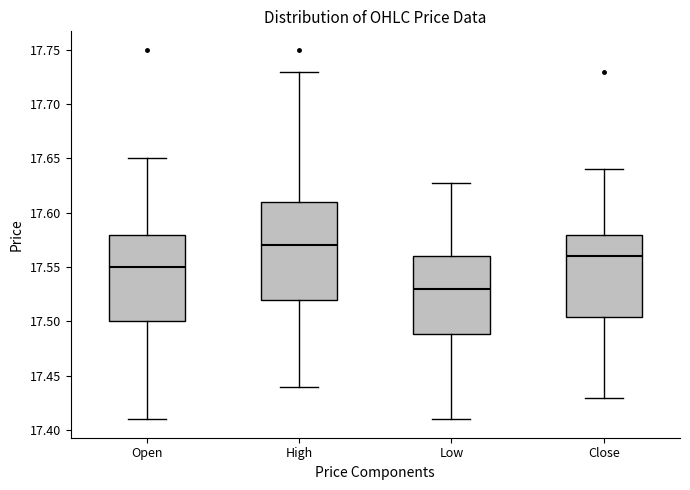

Which box has the lowest median line?

Low